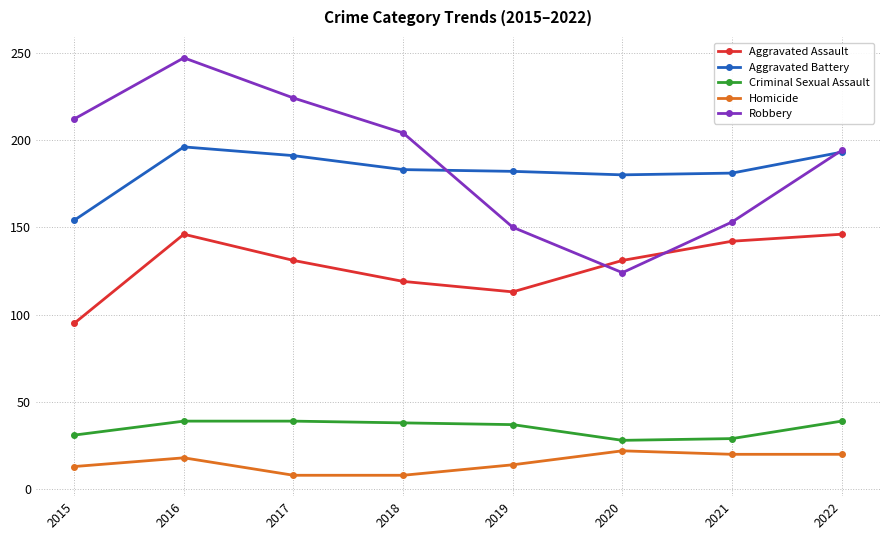

What is the minimum value shown in the chart?

8